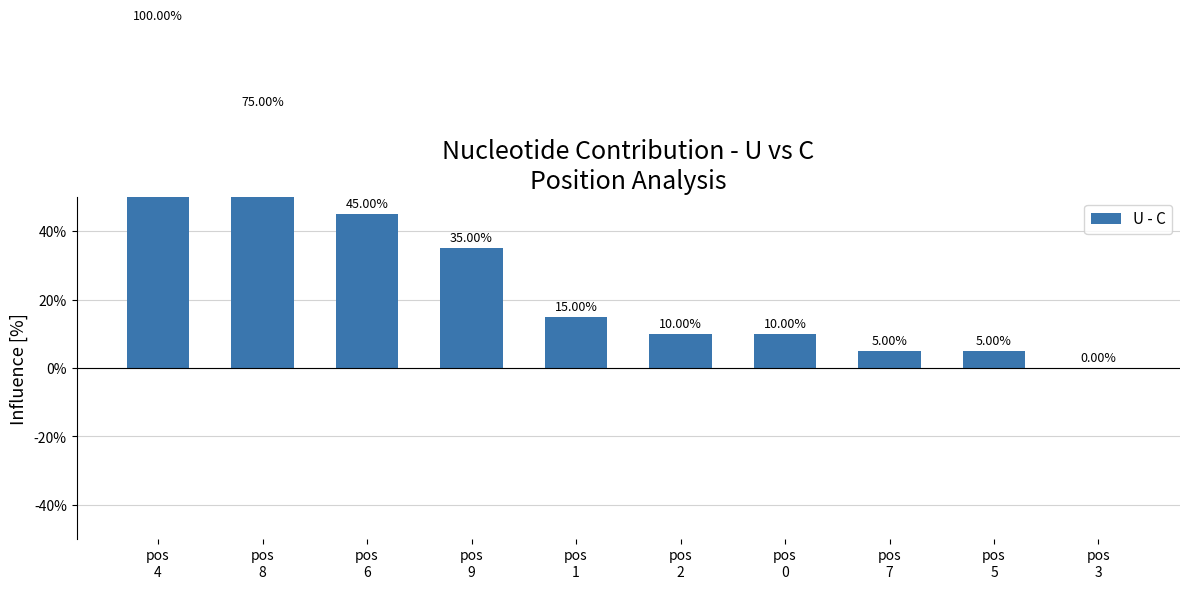

What is the label of the 9th bar from the right?

pos
8